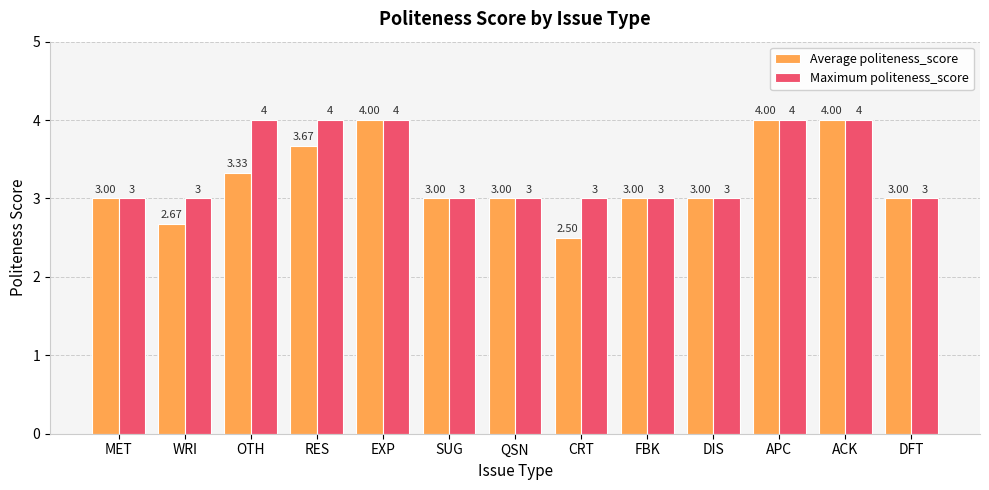

Is the value of Average politeness_score at FBK greater than the value of Maximum politeness_score at OTH?

No